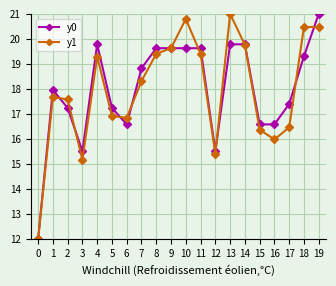

What is the value of the y0 point at the 18th from the left?

17.4